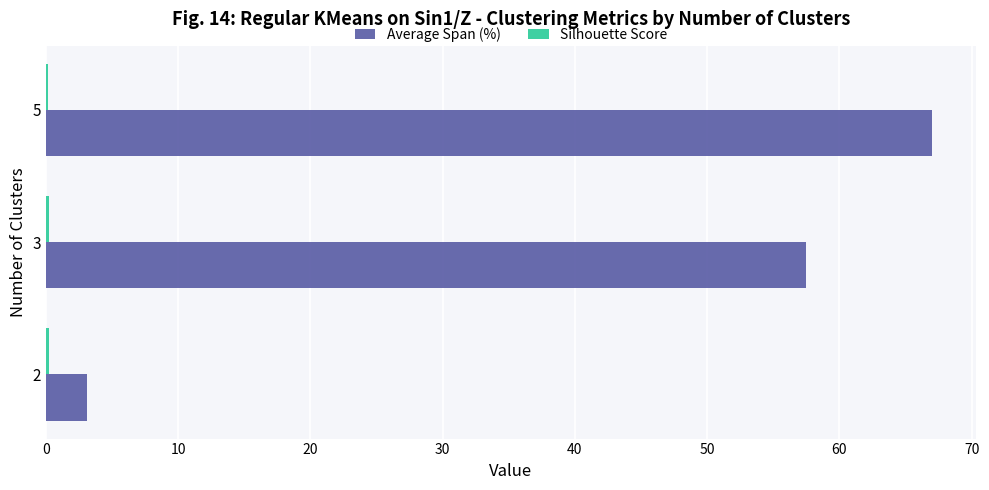

What is the maximum value shown in the chart?

67.0